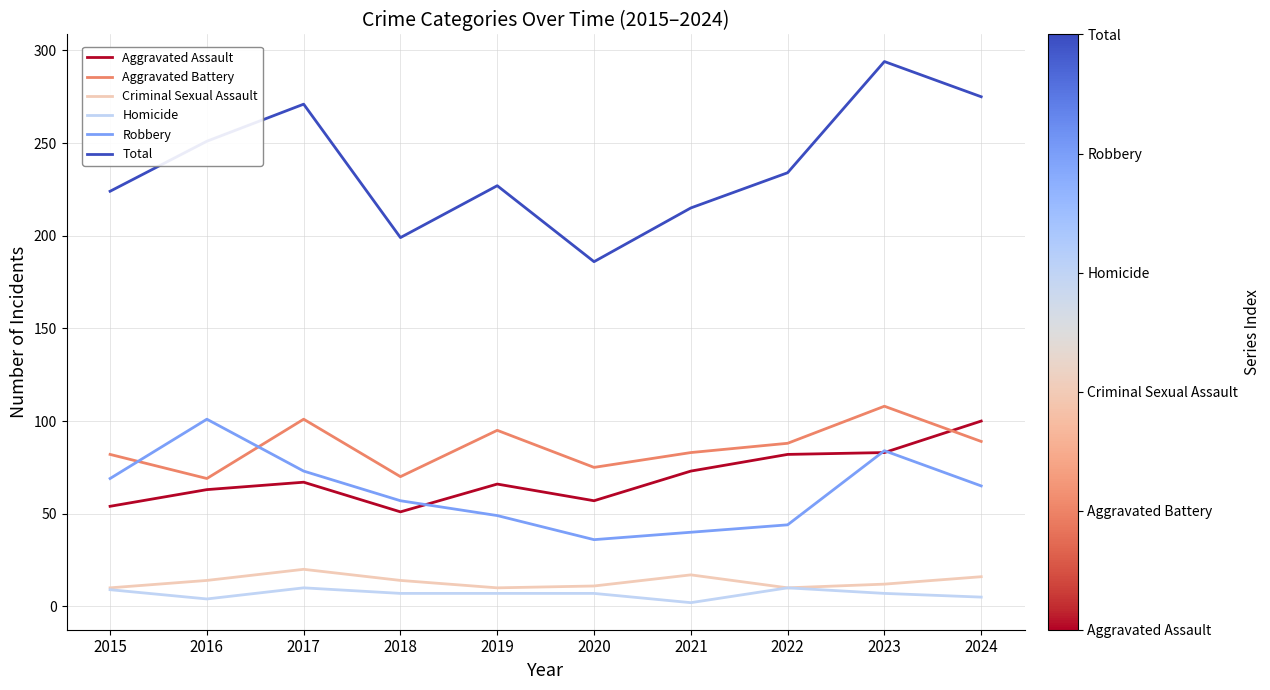

Which series has the largest range (max minus min)?

Total